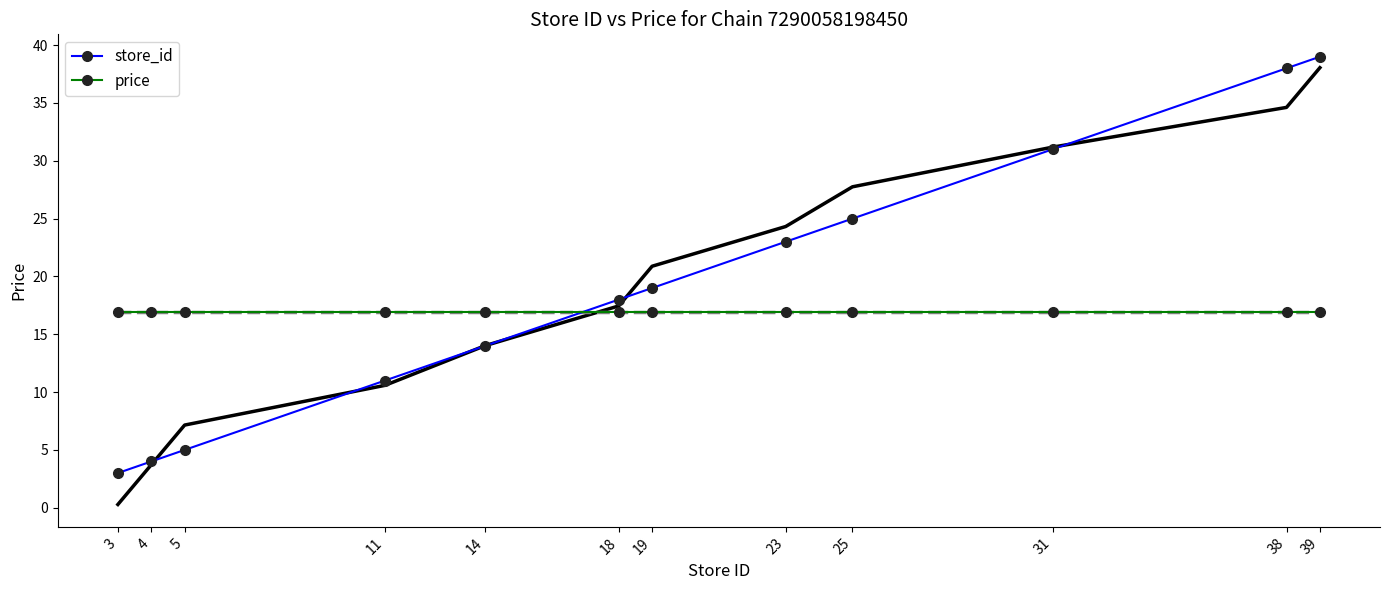

What is the maximum value for store_id?

39.0